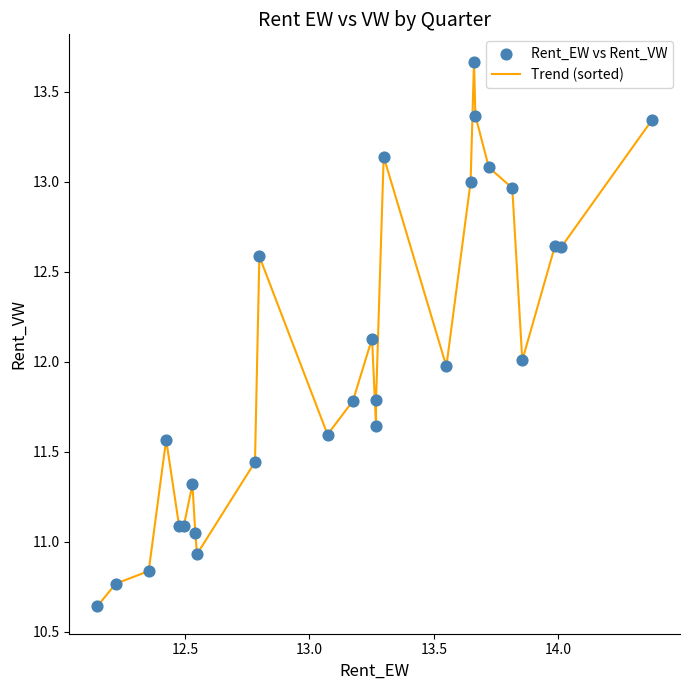

What is the difference between the maximum and minimum values?

3.0